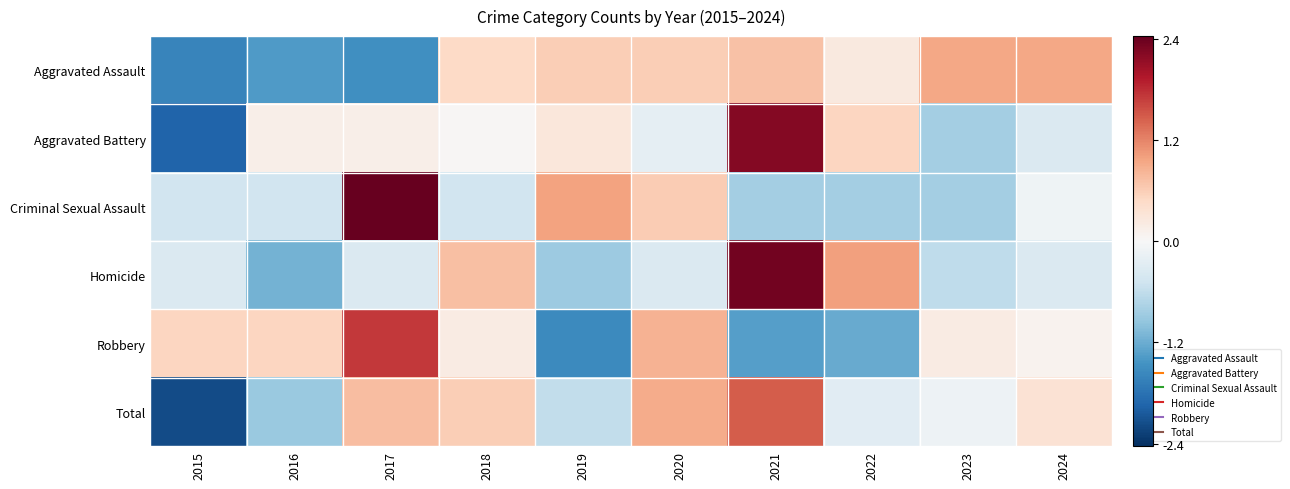

Reading left to right, transcribe all the data shown in this chart.

Aggravated Assault: 2015=-1.6	2016=-1.4	2017=-1.5	2018=0.5	2019=0.6	2020=0.6	2021=0.7	2022=0.2	2023=0.9	2024=0.9
Aggravated Battery: 2015=-1.9	2016=0.1	2017=0.1	2018=0.0	2019=0.3	2020=-0.2	2021=2.2	2022=0.5	2023=-0.8	2024=-0.3
Criminal Sexual Assault: 2015=-0.5	2016=-0.5	2017=2.4	2018=-0.5	2019=1.0	2020=0.6	2021=-0.8	2022=-0.8	2023=-0.8	2024=-0.1
Homicide: 2015=-0.3	2016=-1.2	2017=-0.3	2018=0.7	2019=-0.9	2020=-0.3	2021=2.3	2022=1.0	2023=-0.6	2024=-0.3
Robbery: 2015=0.5	2016=0.5	2017=1.7	2018=0.2	2019=-1.5	2020=0.9	2021=-1.3	2022=-1.2	2023=0.2	2024=0.1
Total: 2015=-2.2	2016=-0.9	2017=0.8	2018=0.6	2019=-0.6	2020=0.9	2021=1.5	2022=-0.3	2023=-0.1	2024=0.4